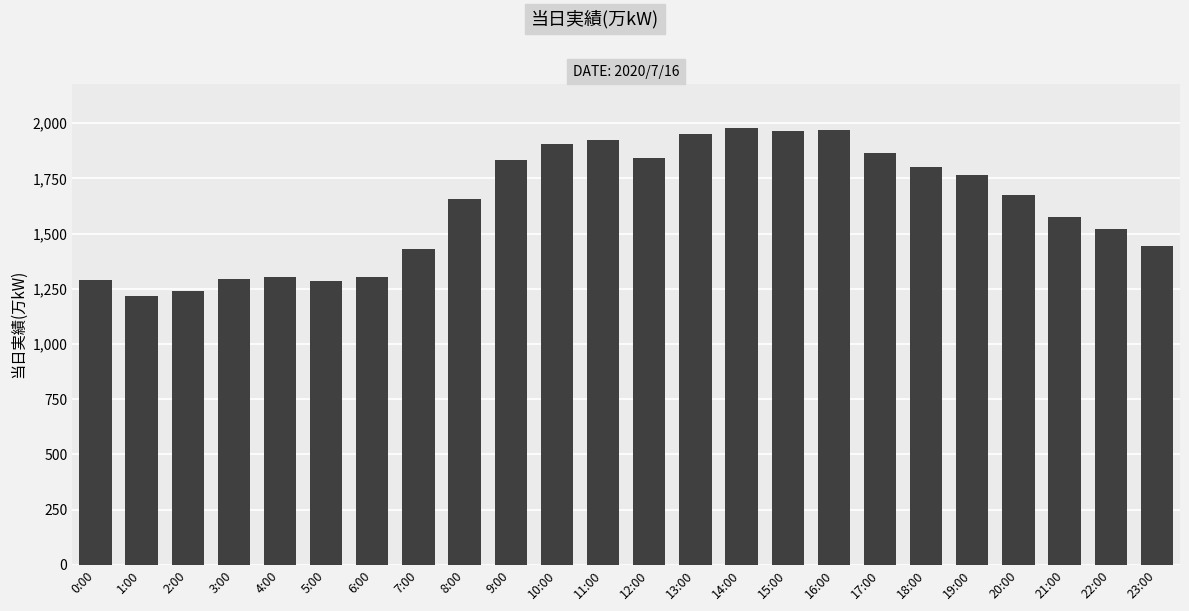

Where is the data nearest to the value 1599?

21:00